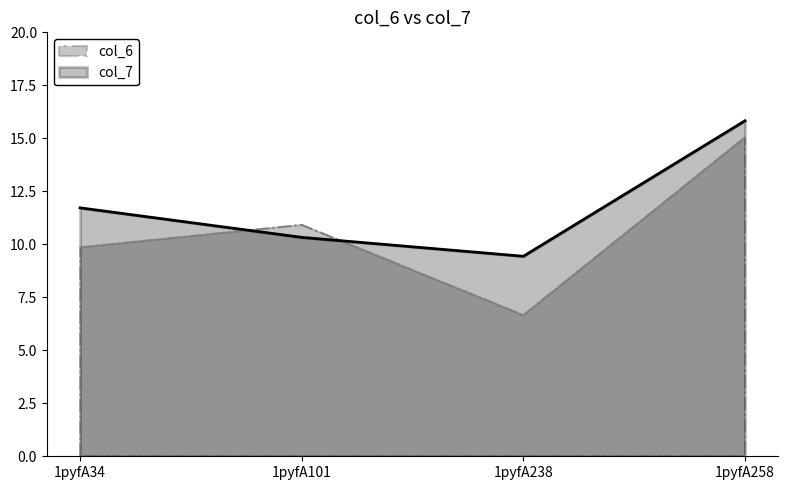

What is the greatest value displayed?

15.8